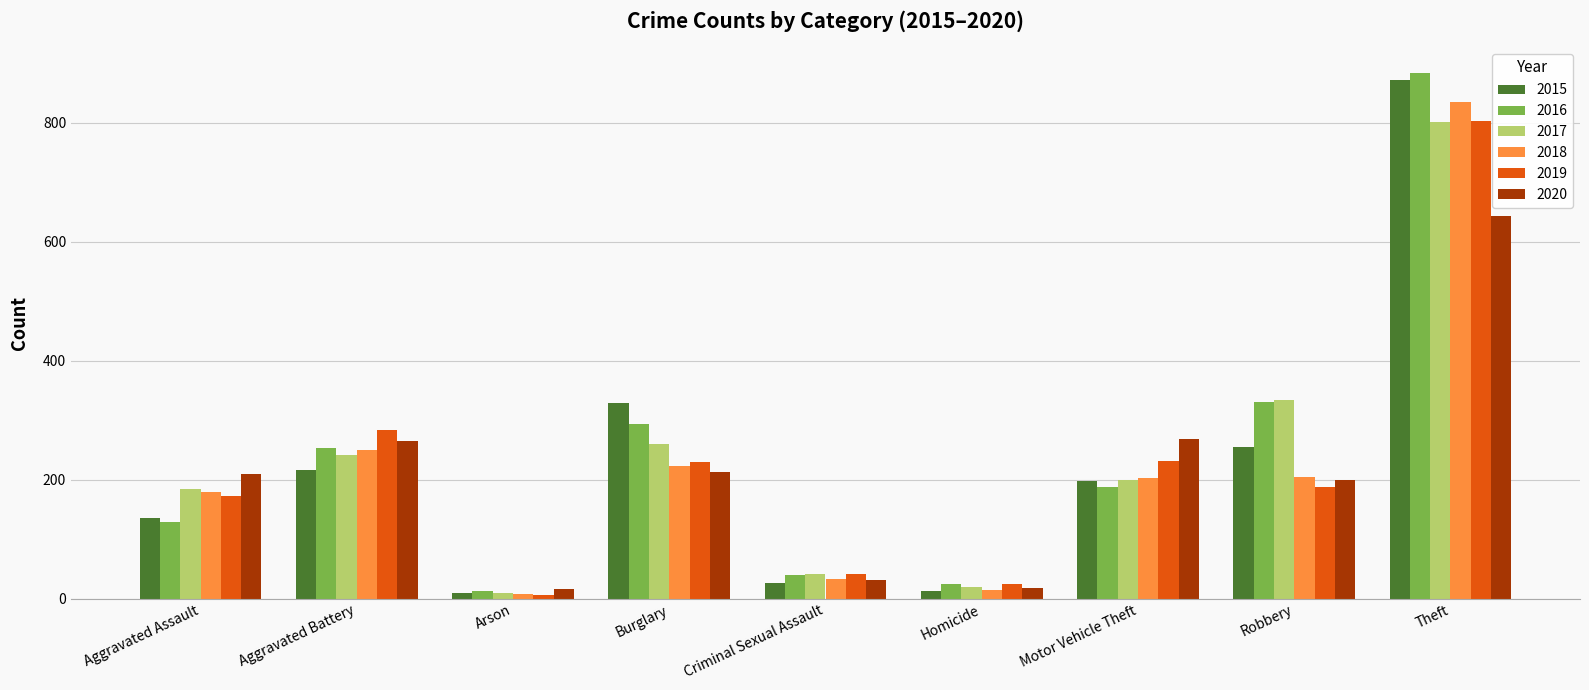

At which label does 2016 reach its minimum?

Arson